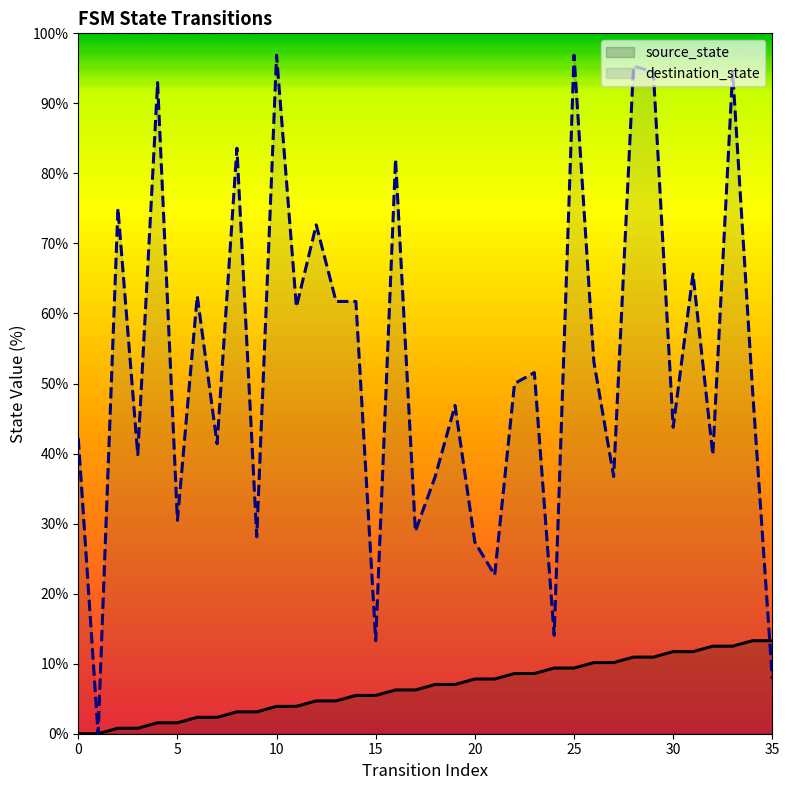

How many times do destination_state and source_state cross each other?

1